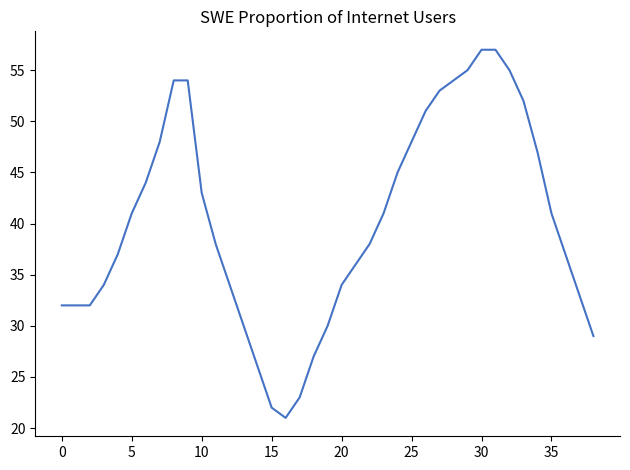

What is the difference between the maximum and minimum values?

36